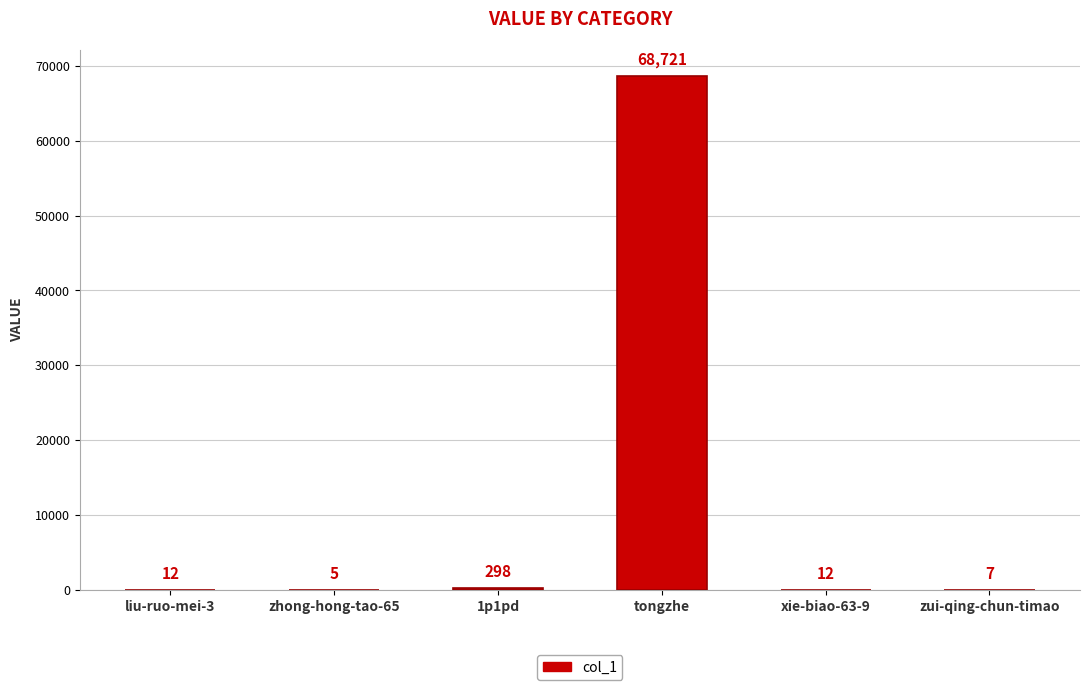

Between xie-biao-63-9 and 1p1pd, which is larger?

1p1pd